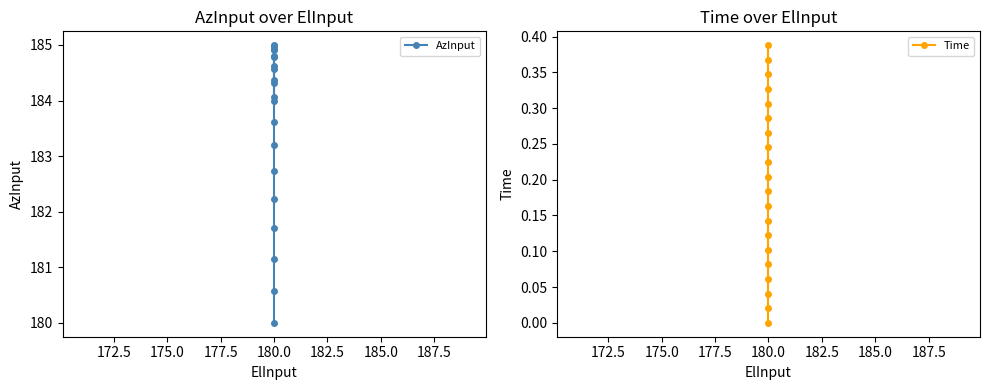

True or false: AzInput and Time intersect in this chart.

False